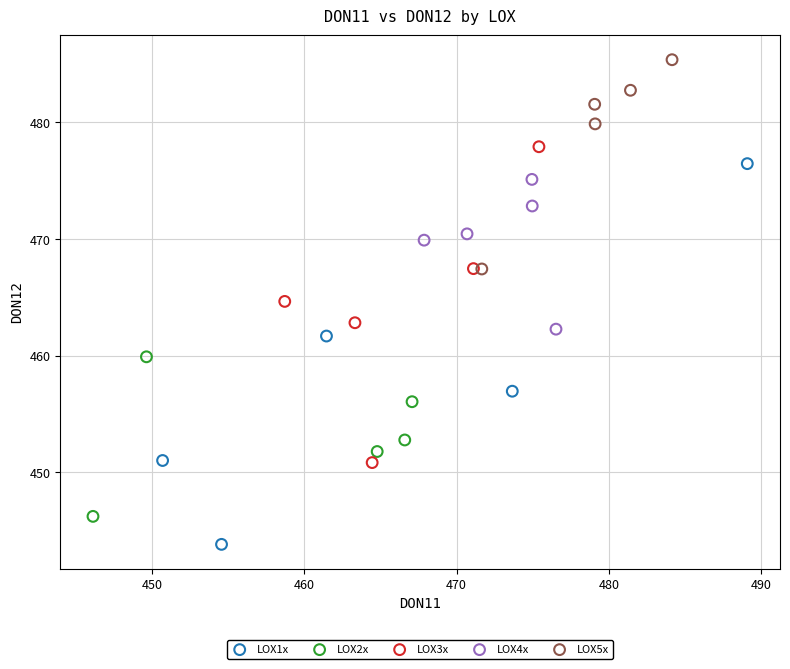

What are all the series names shown in the legend?

LOX1x, LOX2x, LOX3x, LOX4x, LOX5x